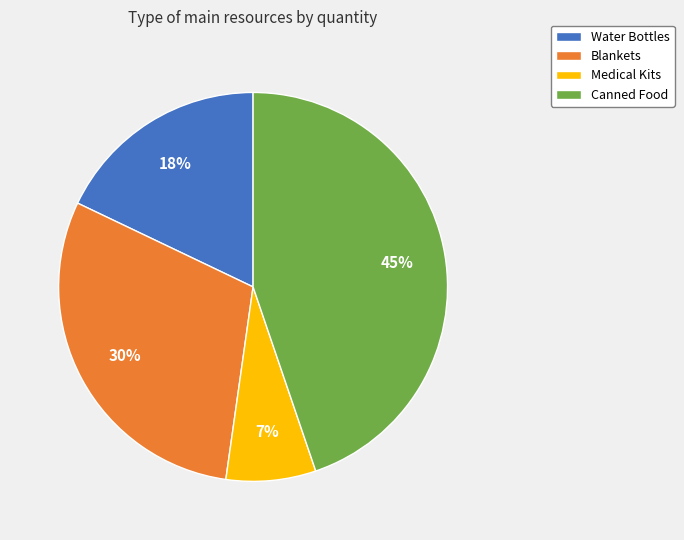

Rank the categories by value from highest to lowest.

Canned Food, Blankets, Water Bottles, Medical Kits